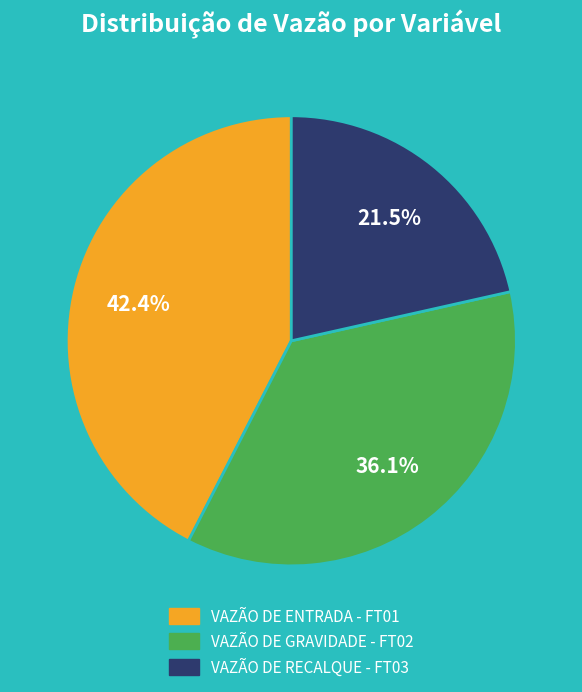

True or false: VAZÃO DE ENTRADA - FT01 accounts for 42% of the total.

True